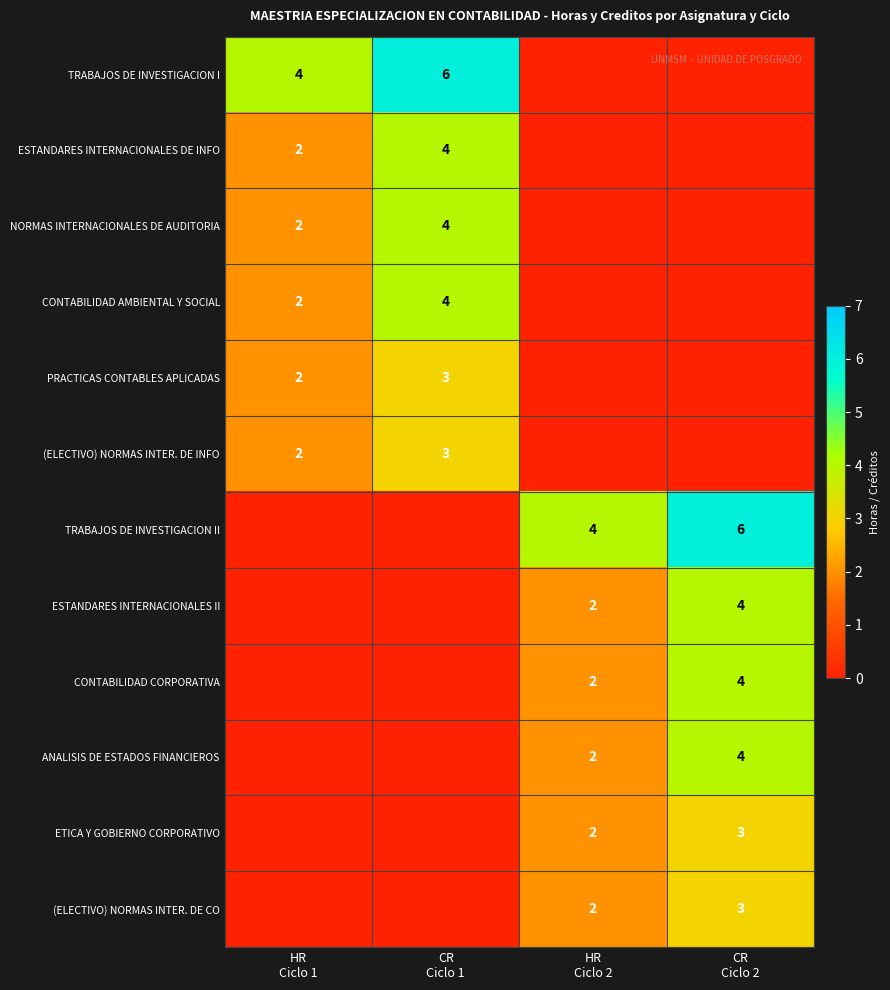

How many values in ESTANDARES INTERNACIONALES II are above zero?

2